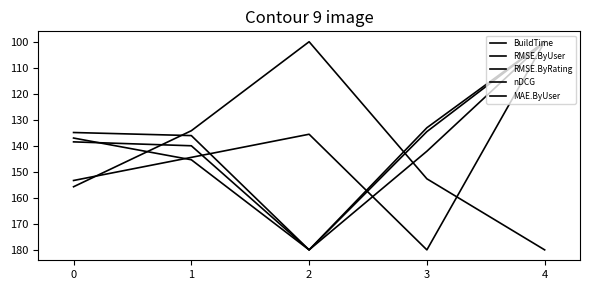

True or false: RMSE.ByUser and RMSE.ByRating intersect in this chart.

False